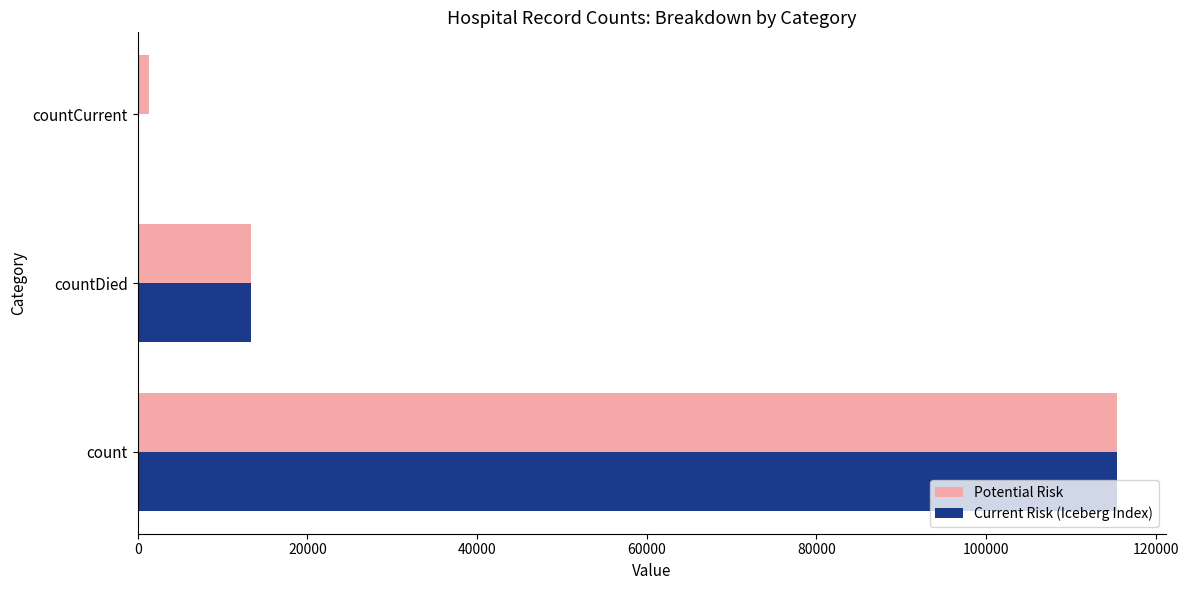

Is the value of Current Risk (Iceberg Index) at count greater than the value of Potential Risk at countDied?

Yes